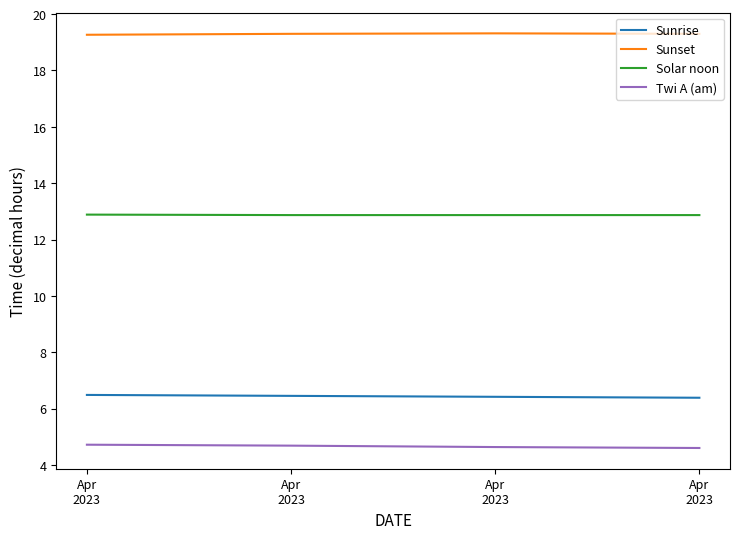

Reading left to right, what are all the values shown in this chart?

Sunrise: 6.5	6.5	6.4	6.4
Sunset: 19.3	19.3	19.3	19.3
Solar noon: 12.9	12.9	12.9	12.9
Twi A (am): 4.7	4.7	4.6	4.6